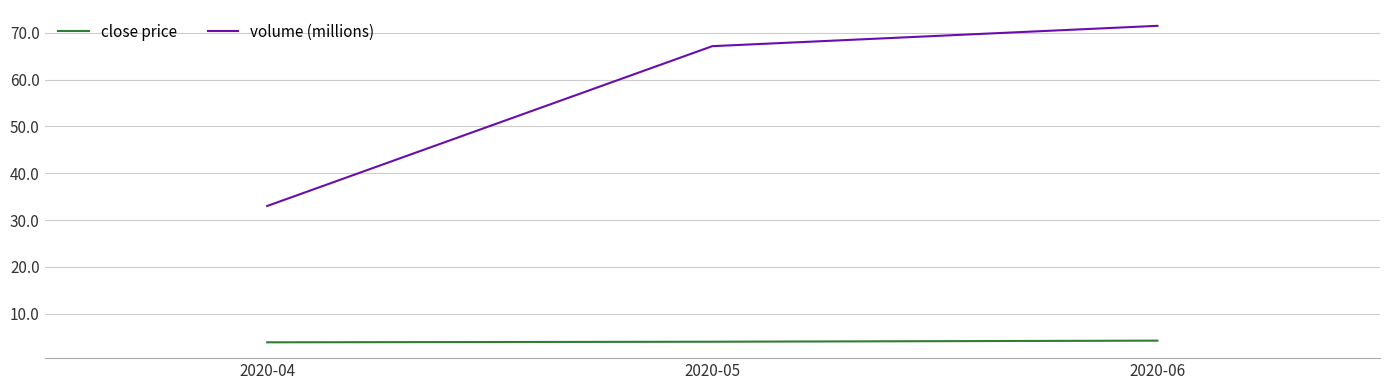

What is the minimum value for volume (millions)?

33.0